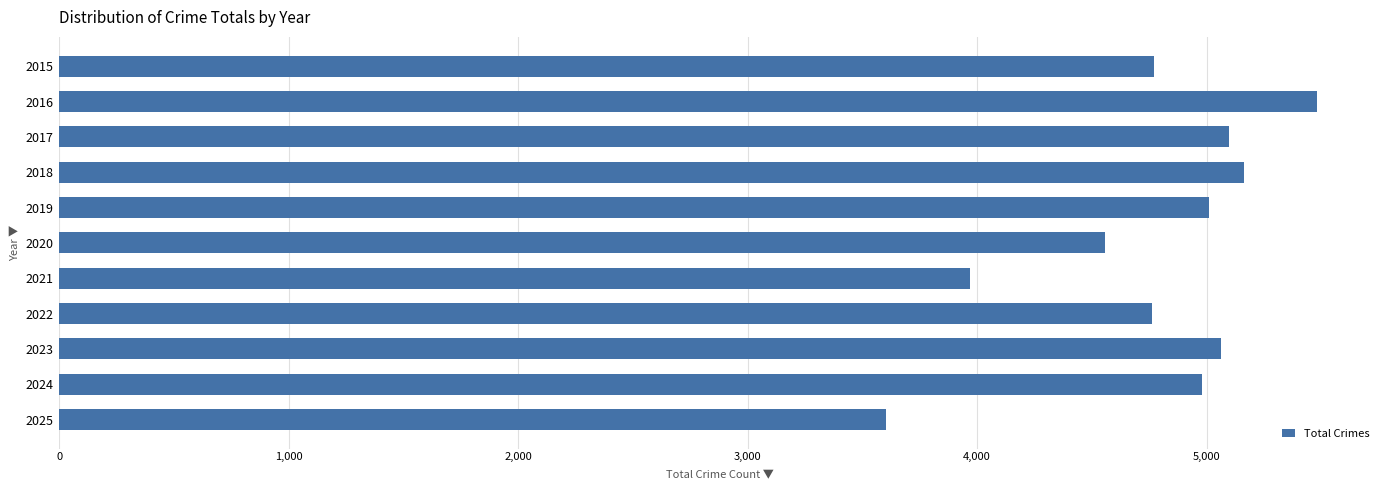

Does the chart contain stacked bars?

No